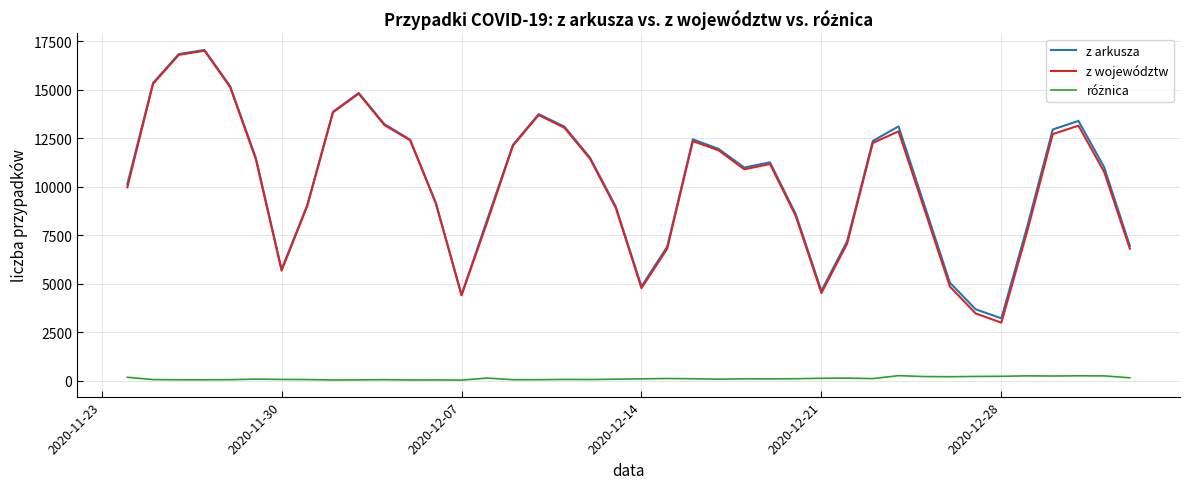

What is the sum of all z województw values?

409849